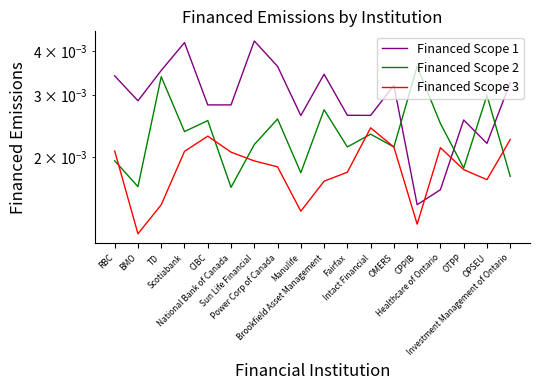

What are all the series names shown in the legend?

Financed Scope 1, Financed Scope 2, Financed Scope 3